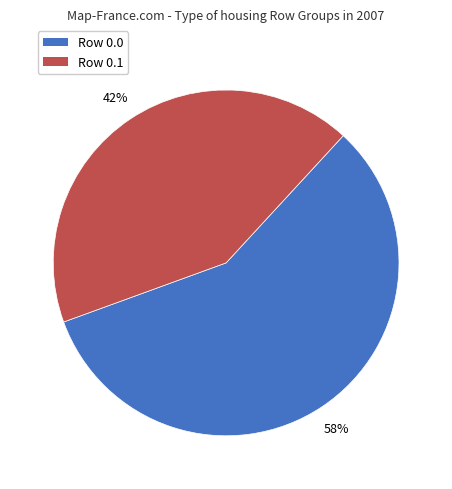

Does any single category account for the majority?

Yes